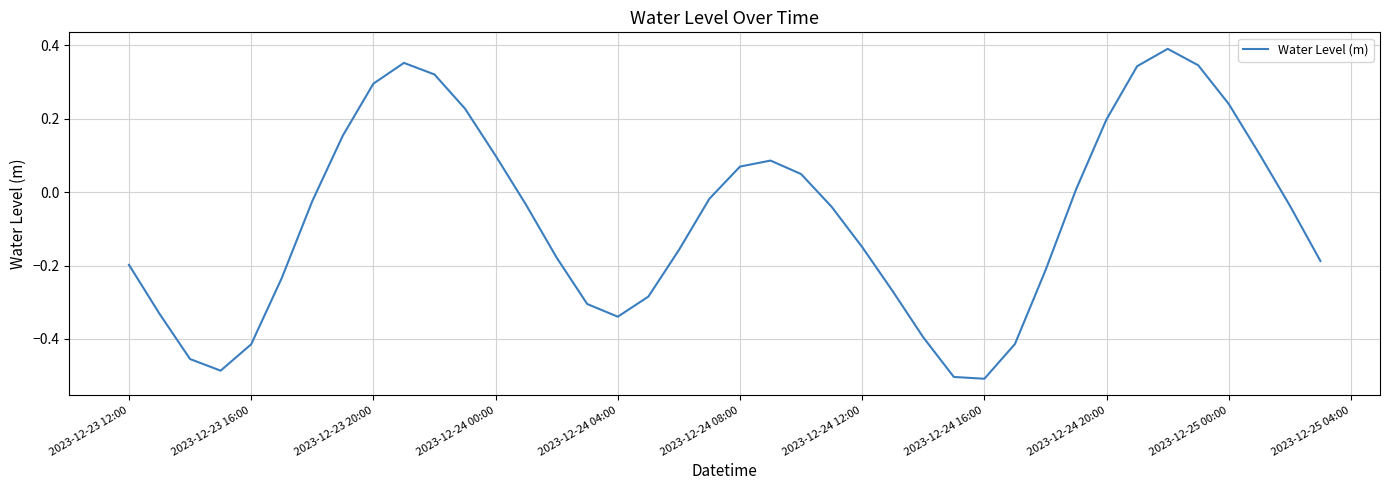

True or false: there are more than 1 points higher than both neighbors.

True